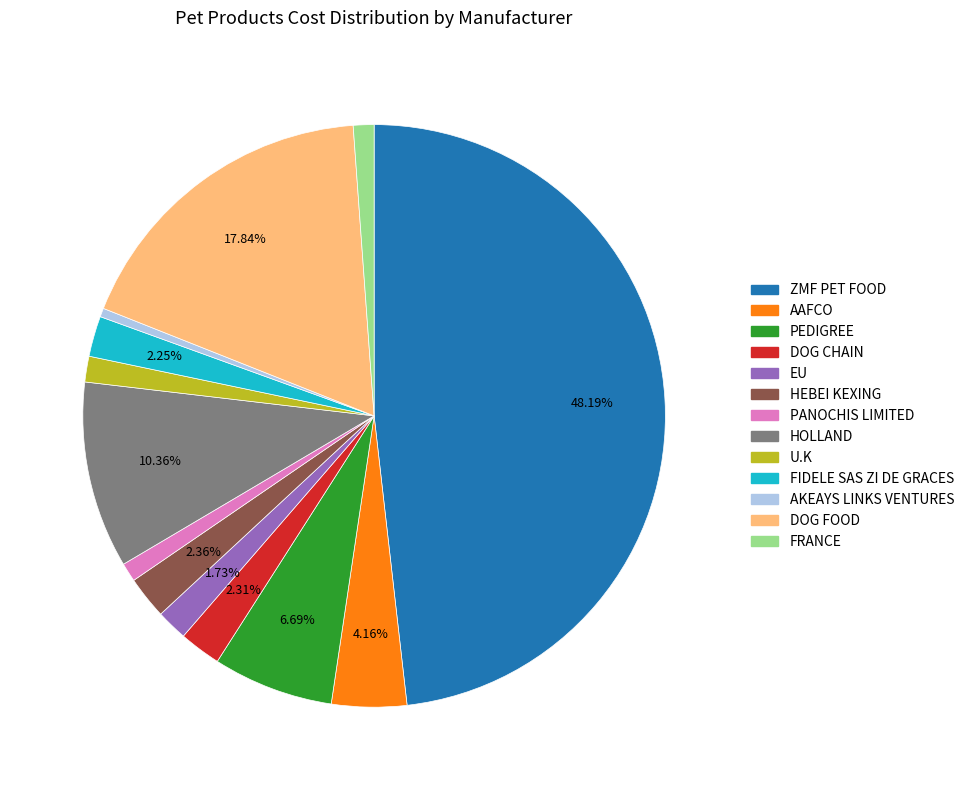

What is the largest slice in the pie chart?

ZMF PET FOOD